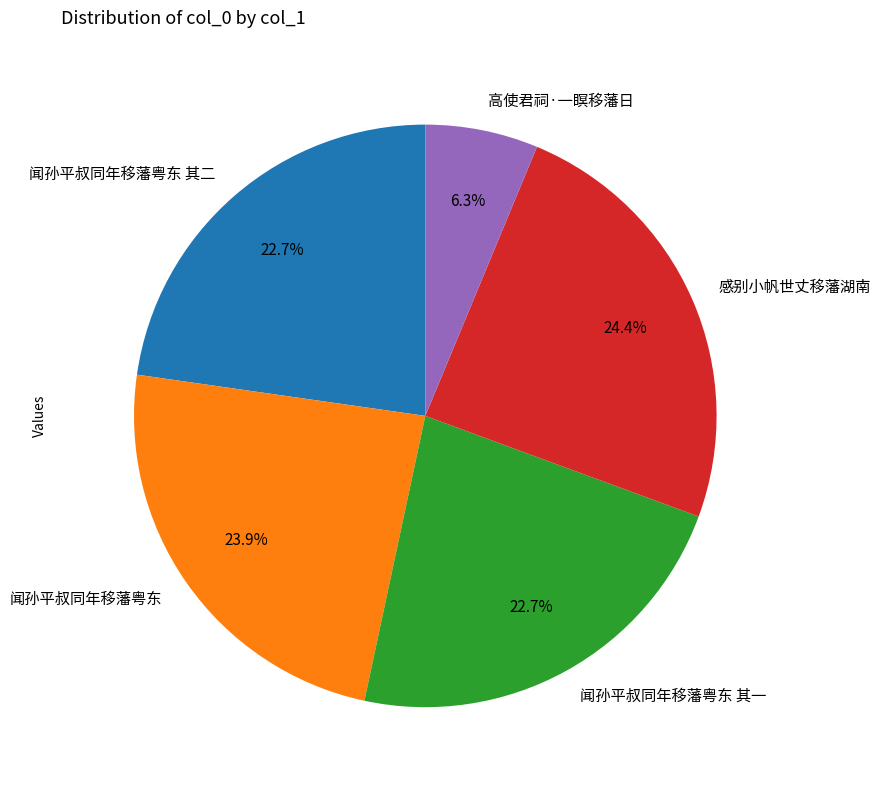

To the nearest percent, what is the average slice percentage?

20%